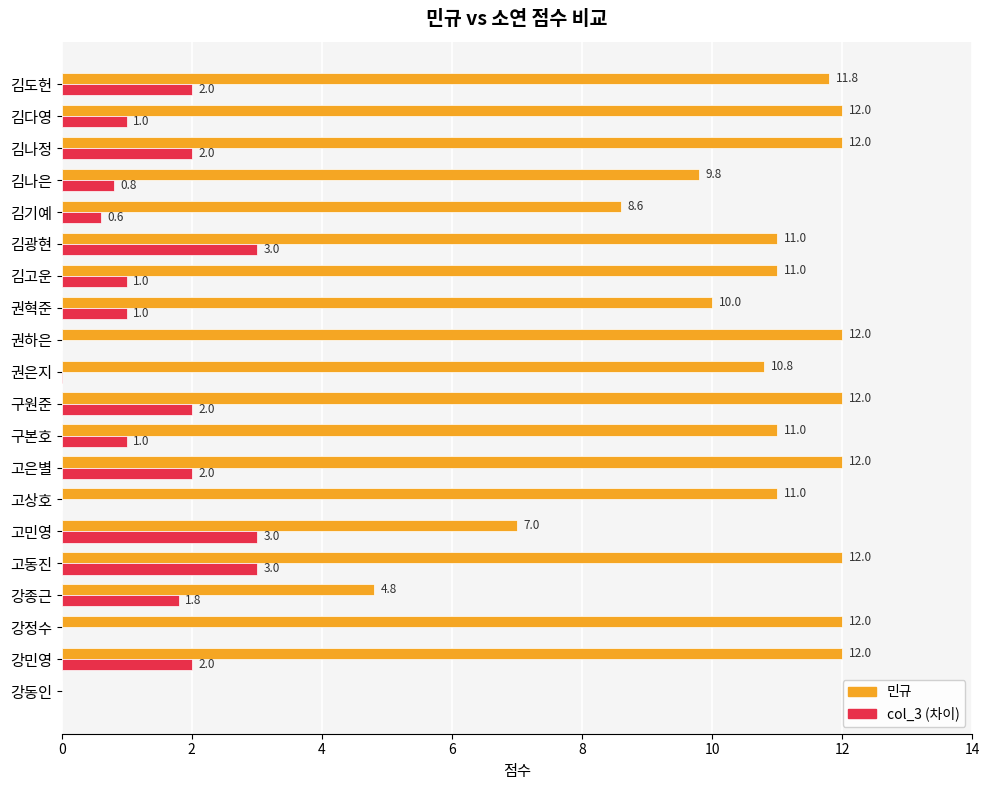

What is the difference between the second highest and minimum values in the 민규 series?

12.0